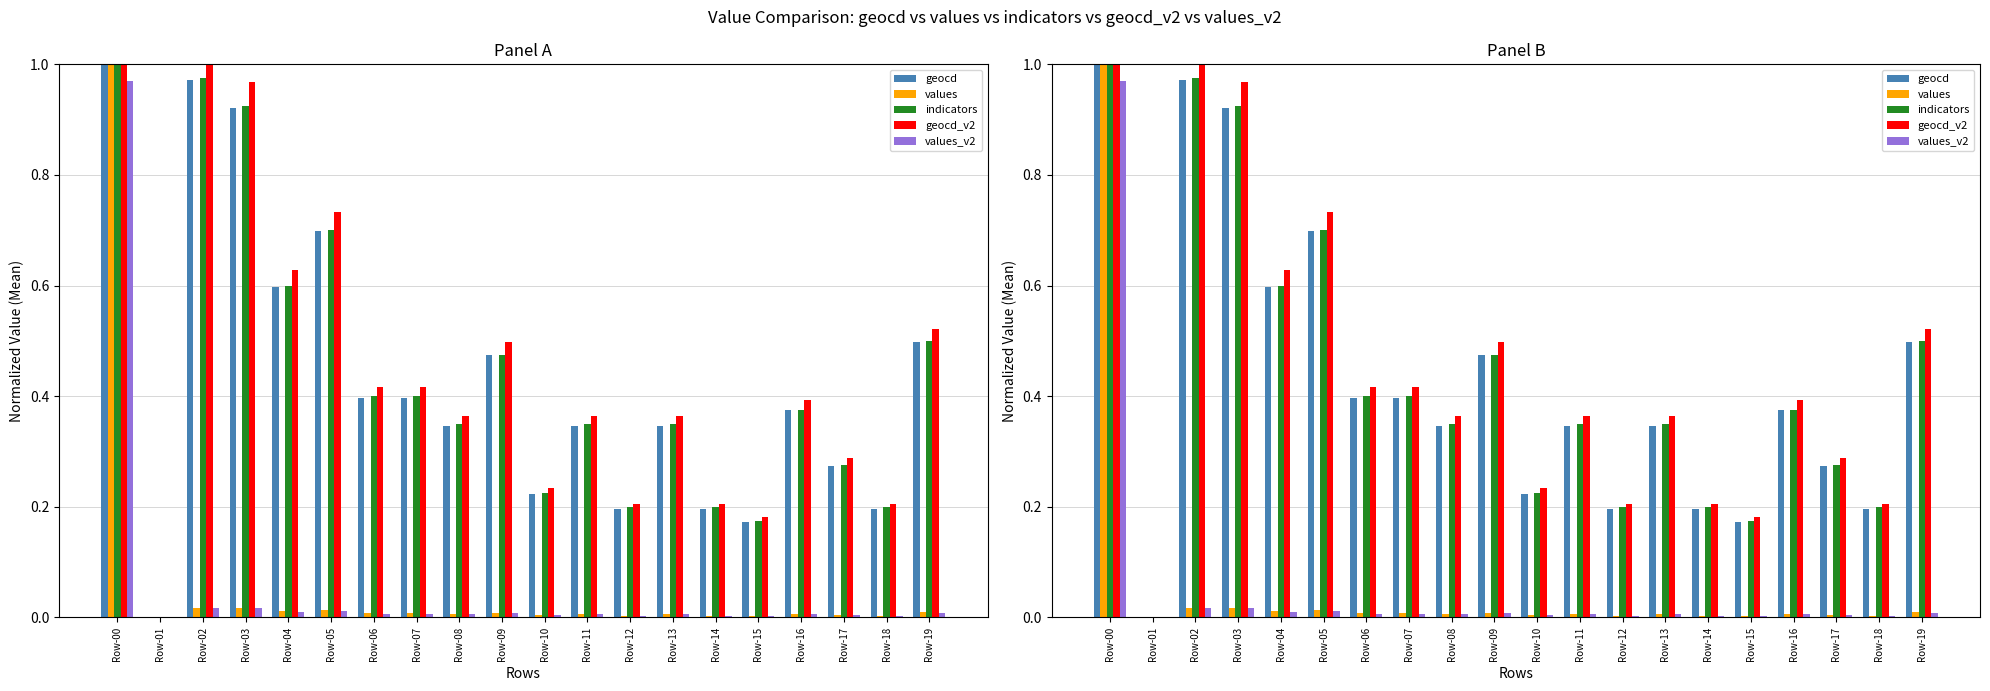

Between Row-06 and Row-13, which series saw the biggest shift?

geocd_v2